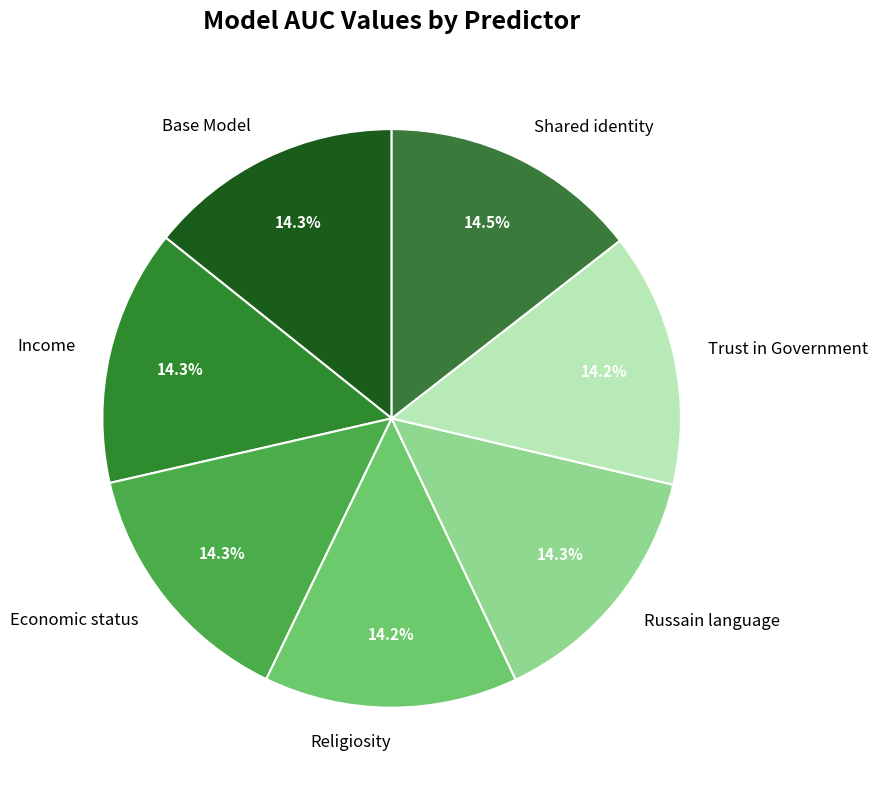

What percentage is NOT represented by Base Model?

85.7%